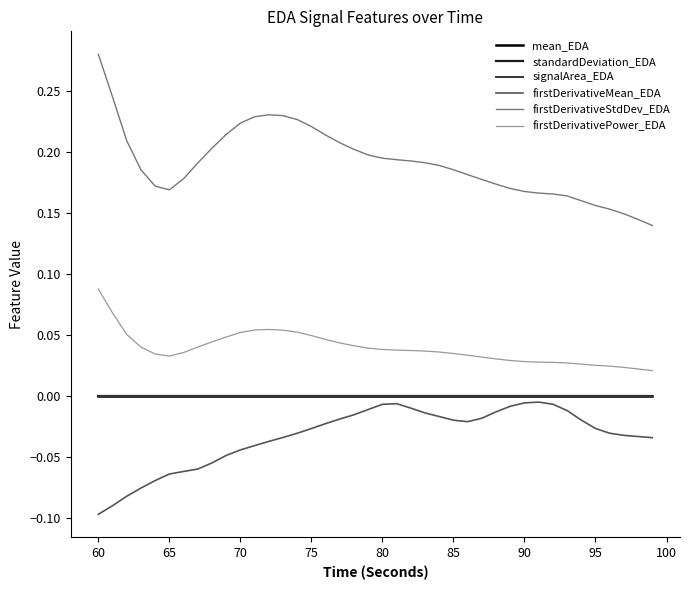

How many intersections are there between mean_EDA and signalArea_EDA?

1